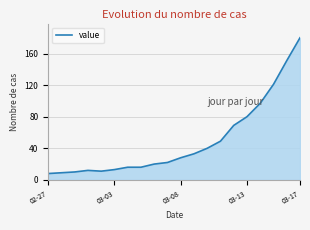

What is the greatest value displayed?

180